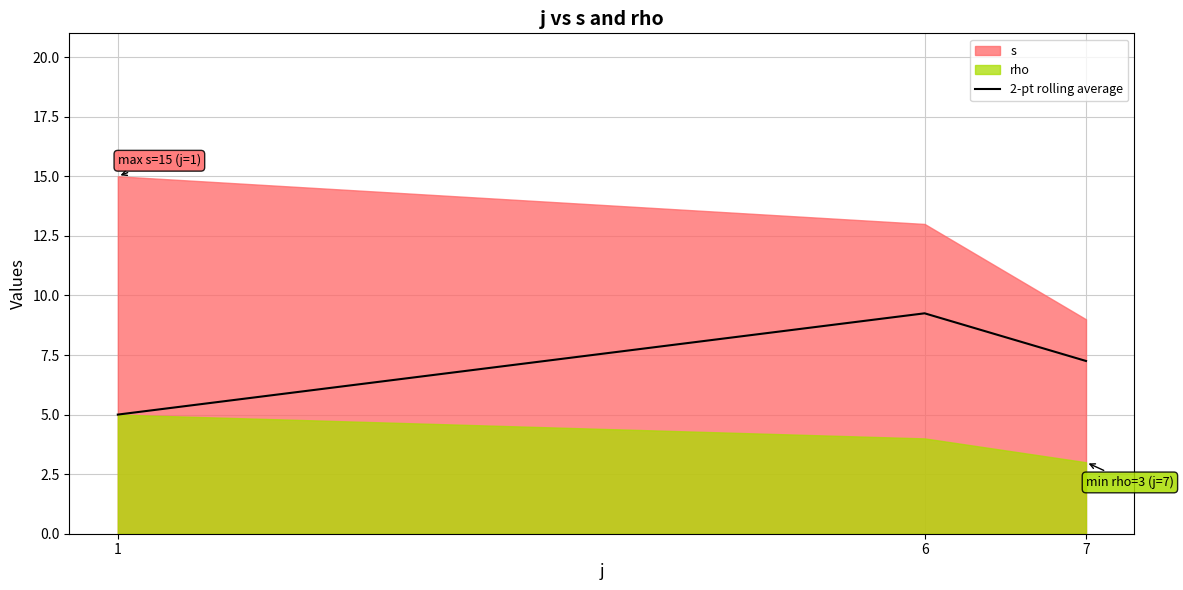

Where does the 2-pt rolling average series first go above 7?

6